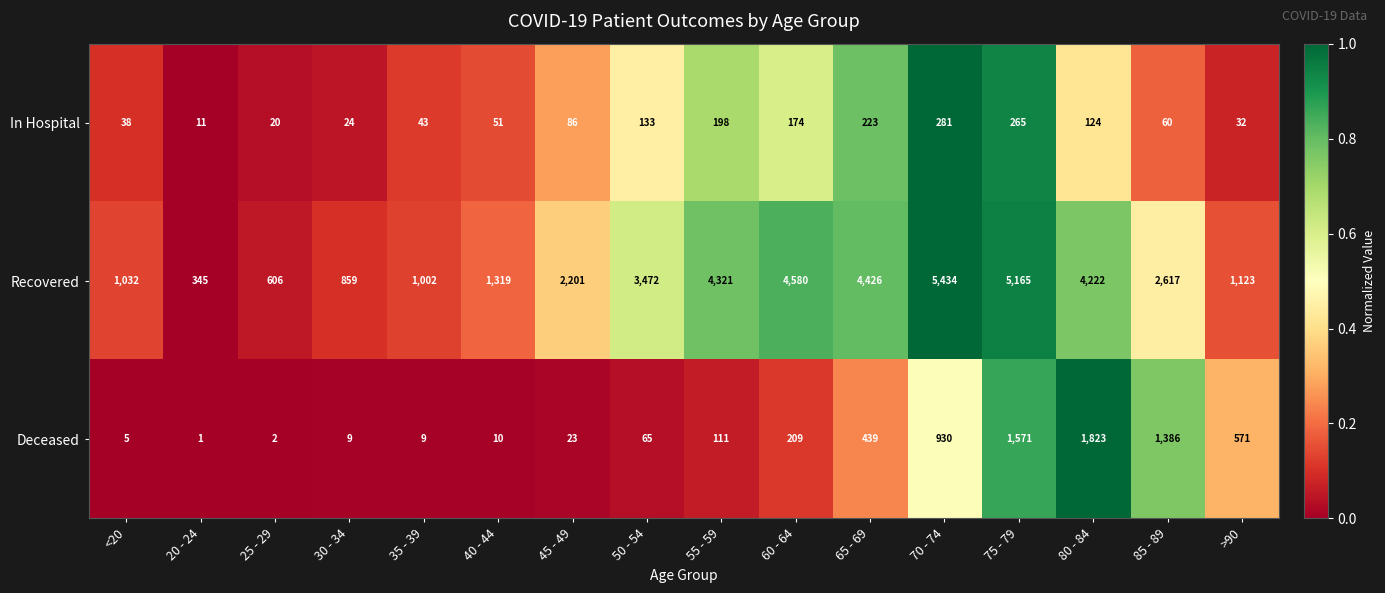

List the series in order of their peak value, highest first.

Recovered, Deceased, In Hospital